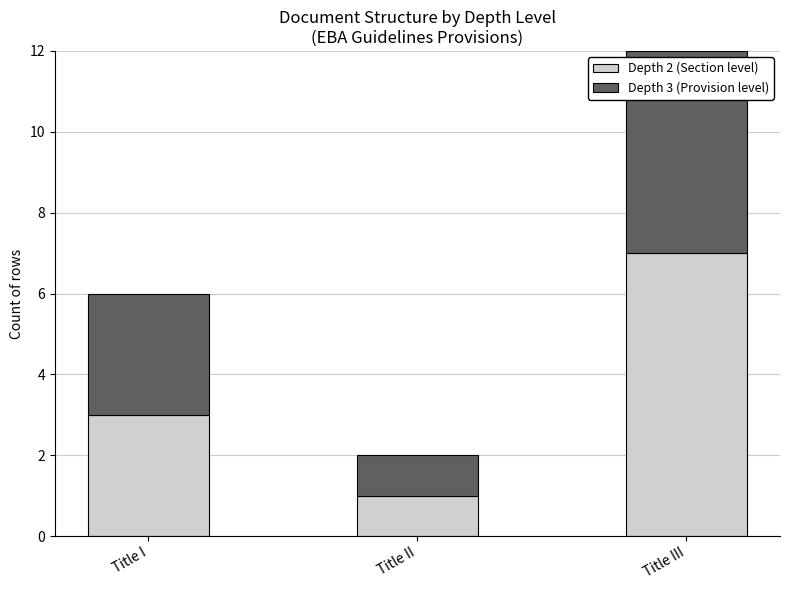

How many bars are there in total?

3